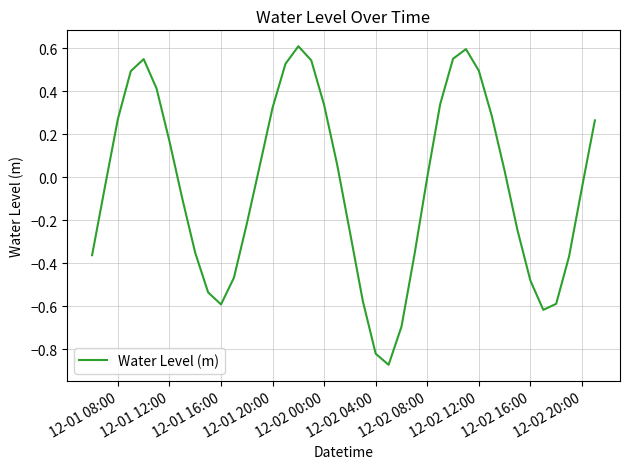

What is the difference between the maximum and minimum values?

1.5